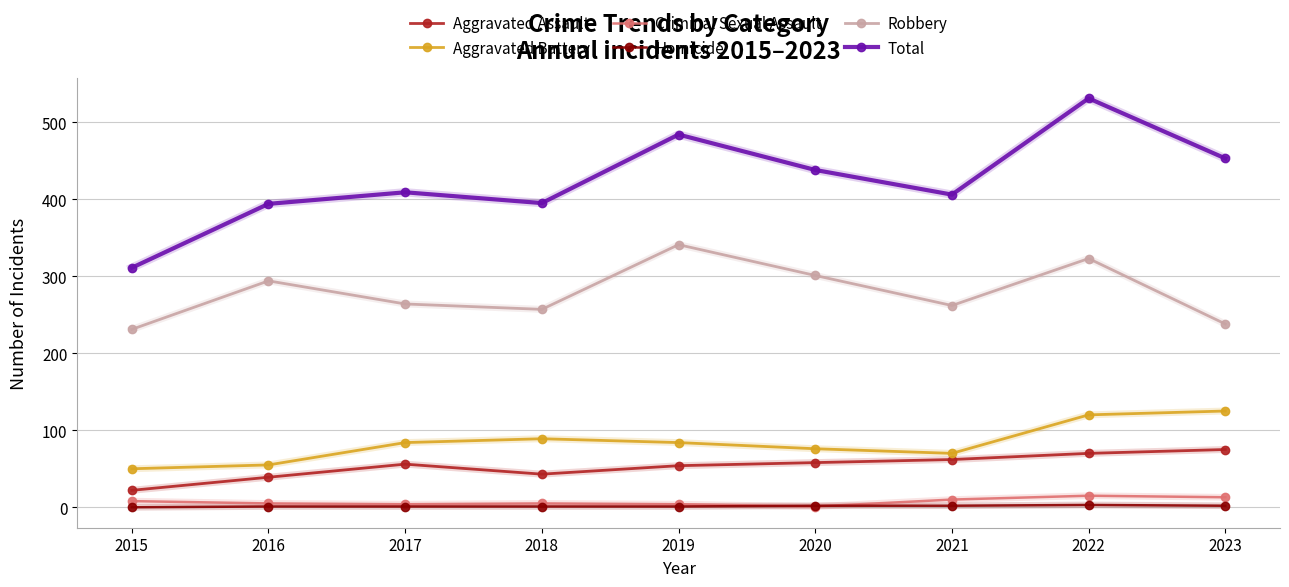

How many categories are shown in the chart?

9